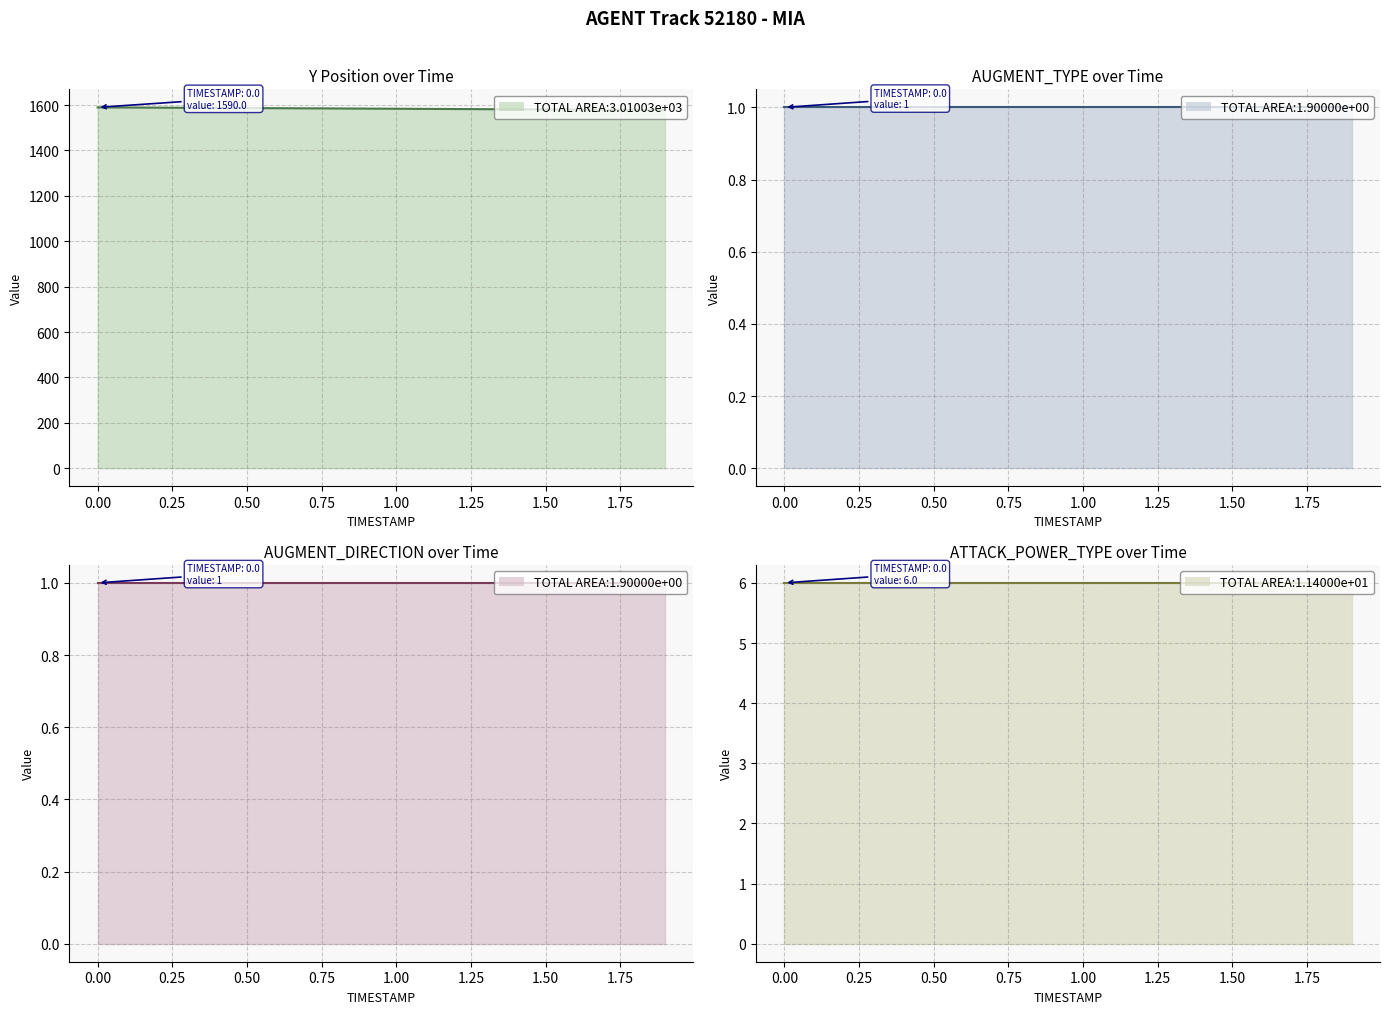

At how many categories does at least one series exceed 557?

20